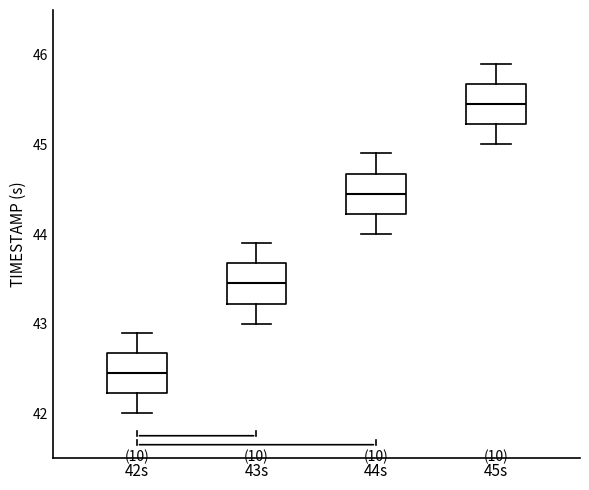

Where is the lower edge of the box for 45s on the y-axis? The values are not printed on the chart, so give them approximately, as read against the axis.

45.2